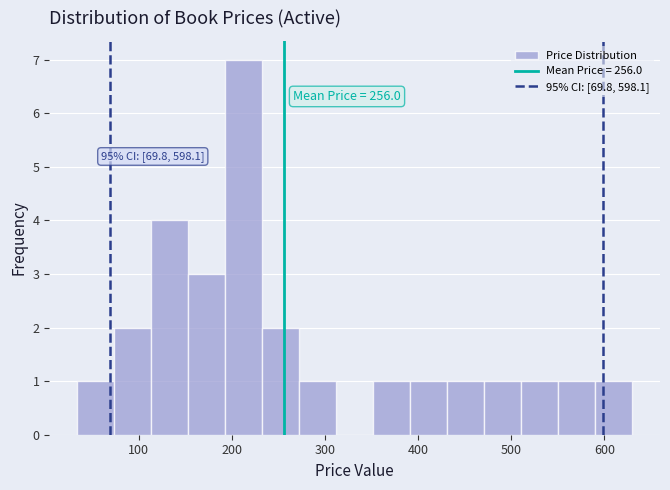

Read against the x-axis, roughly where is the centre of the tallest bar?

210